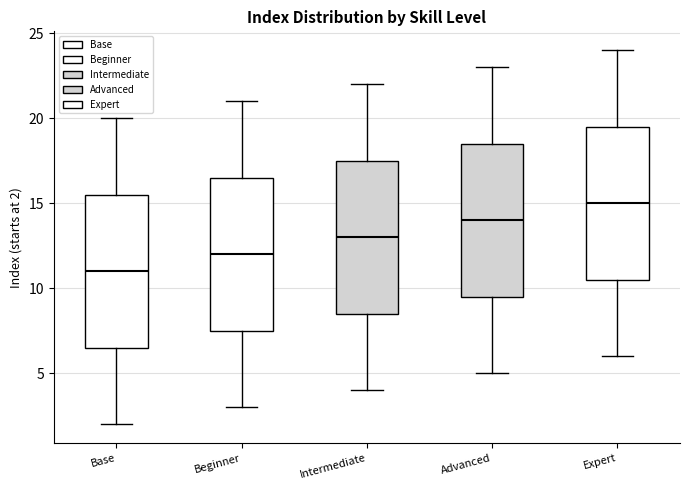

Reading left to right, transcribe this box plot: for each box, give where its median line is, the range the box spans, and where its two whiskers end, as read against the y-axis. The values are not printed on the chart, so give them approximately, as read against the axis.

Base: median 11.0, box 6.5 to 15.5, whiskers 2.0 to 20.0
Beginner: median 12.0, box 7.5 to 16.5, whiskers 3.0 to 21.0
Intermediate: median 13.0, box 8.5 to 17.5, whiskers 4.0 to 22.0
Advanced: median 14.0, box 9.5 to 18.5, whiskers 5.0 to 23.0
Expert: median 15.0, box 10.5 to 19.5, whiskers 6.0 to 24.0